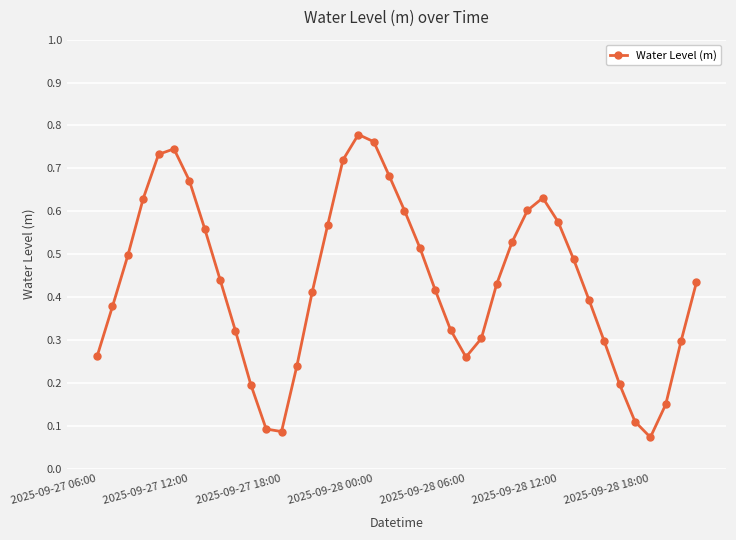

What is the sum of all values?

17.4